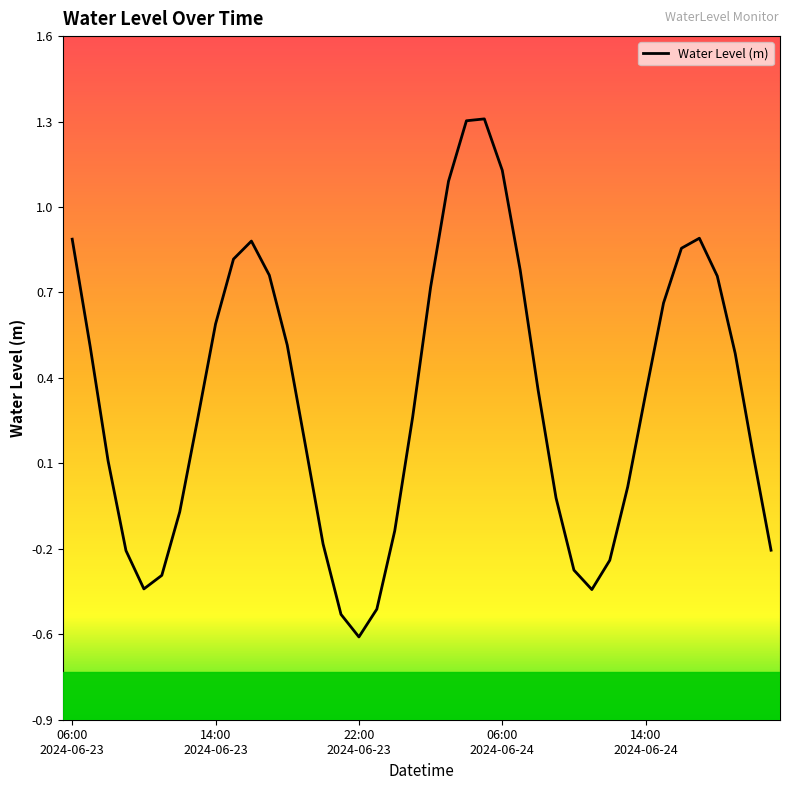

Does the chart display data point markers on the line(s)?

No